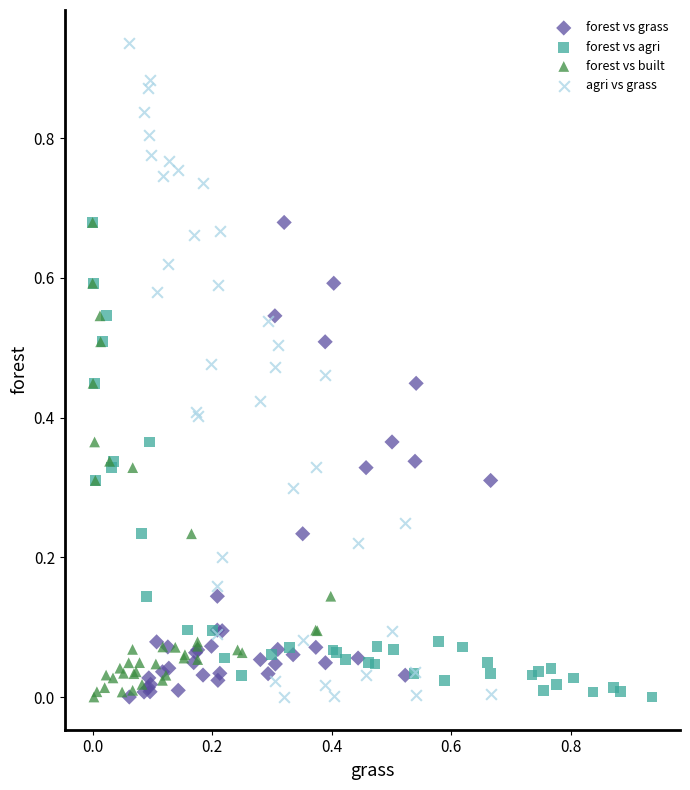

What are all the series names shown in the legend?

forest vs grass, forest vs agri, forest vs built, agri vs grass